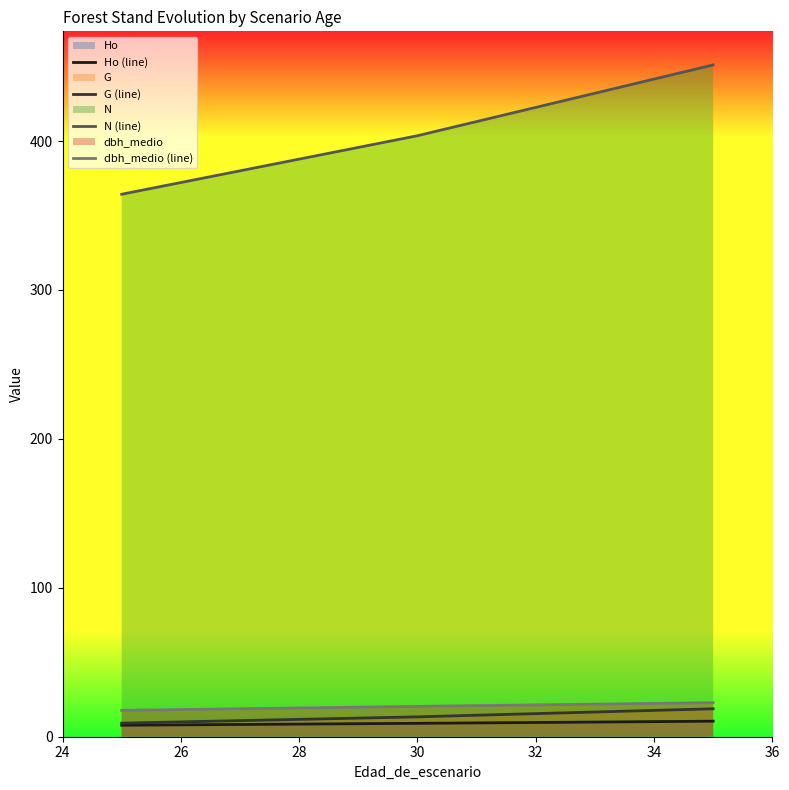

Which series has the largest range (max minus min)?

N (line)